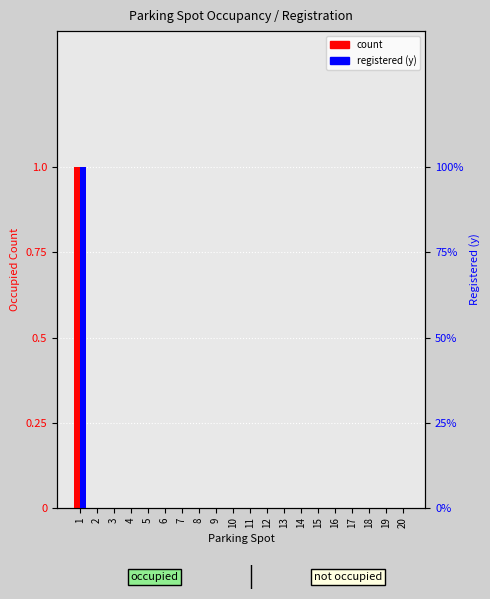

Between 19 and 3, which is larger?

19